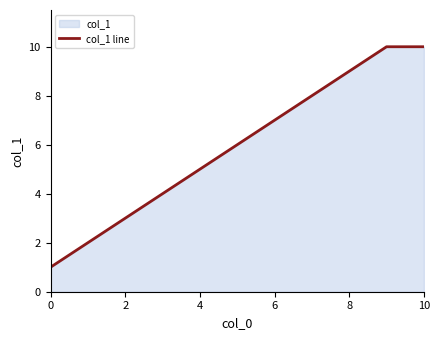

What is the difference between the values at 0 and 8?

8